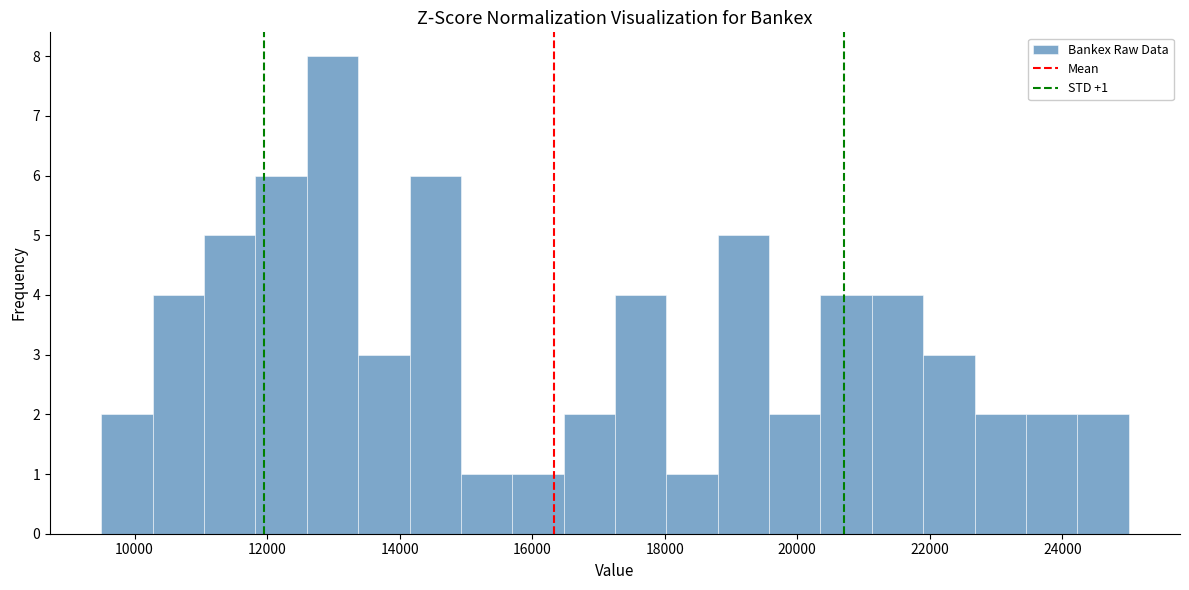

Read against the x-axis, roughly where is the centre of the tallest bar?

13000